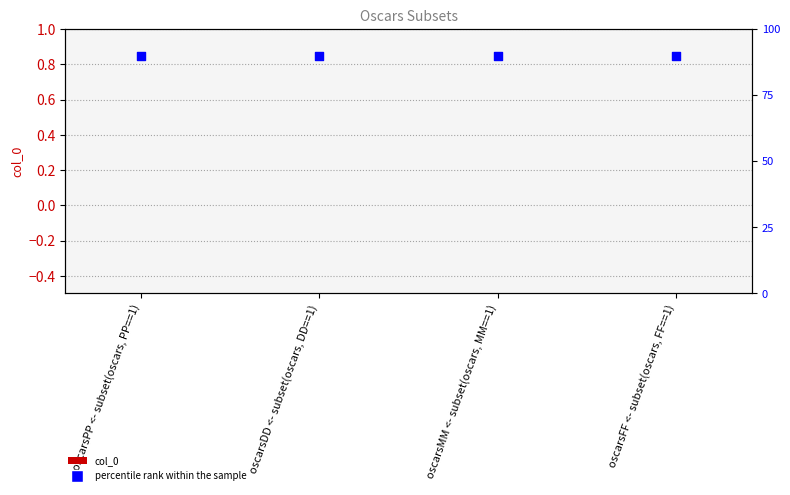

Which series has the largest total across all categories?

percentile rank within the sample